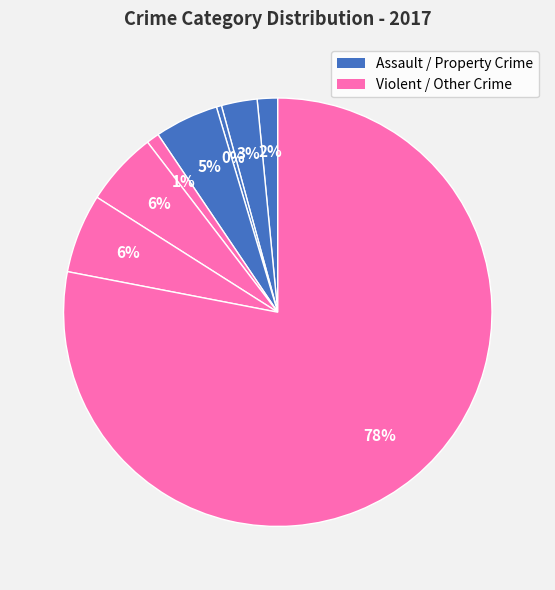

Count the number of slices in the pie.

8